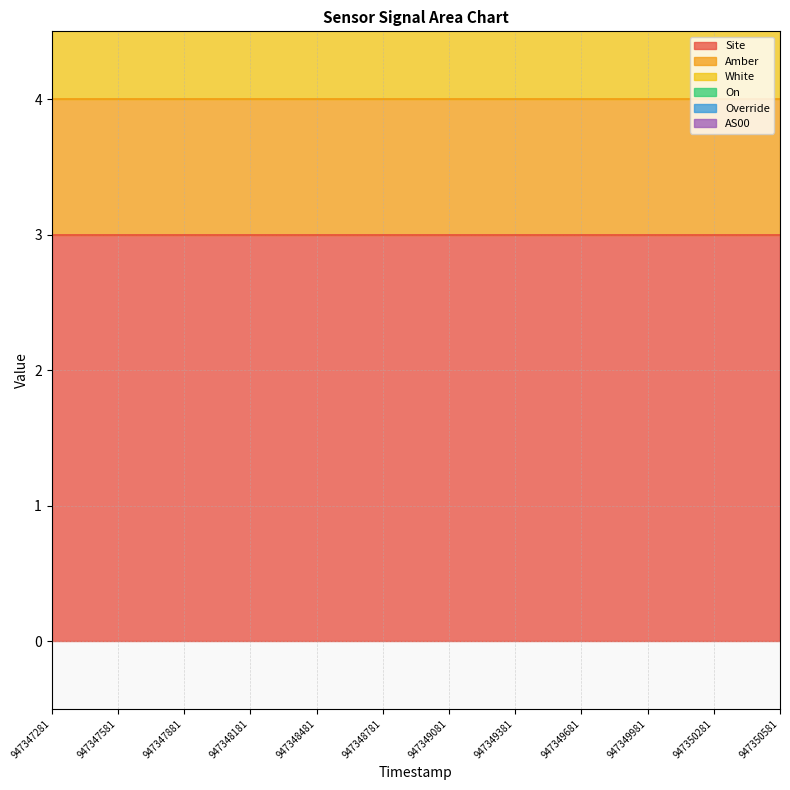

Between 947347581 and 947349681, which is larger?

947347581